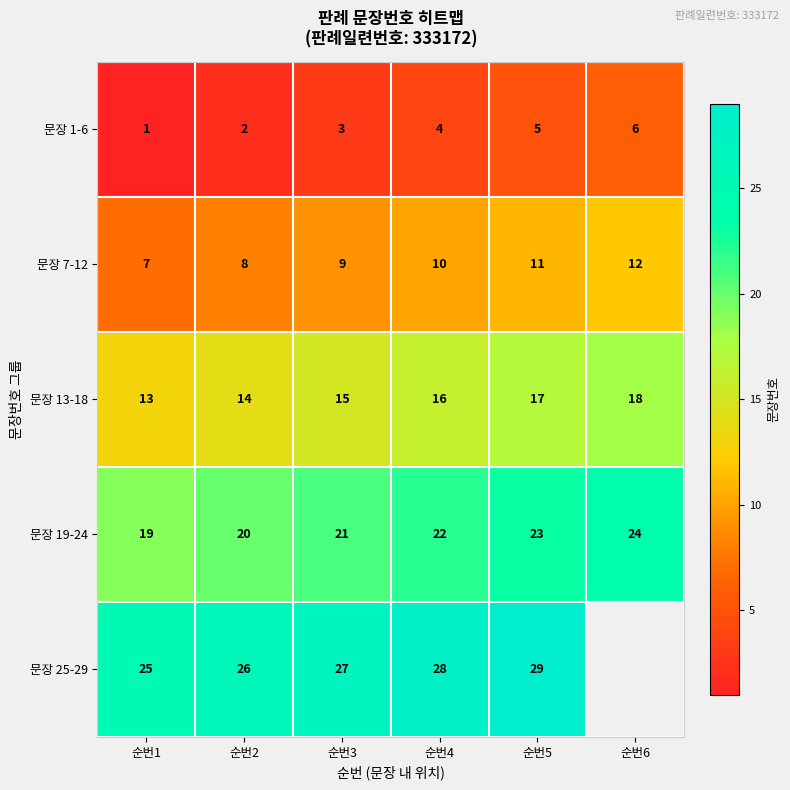

What is the difference between the maximum and second lowest values in the 문장 19-24 series?

4